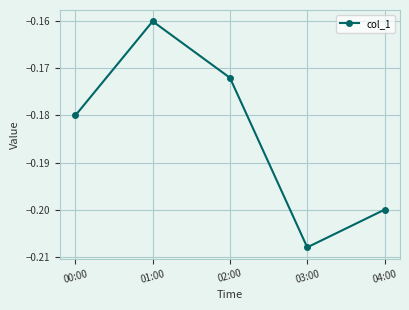

Which category has the highest value across all series?

01:00